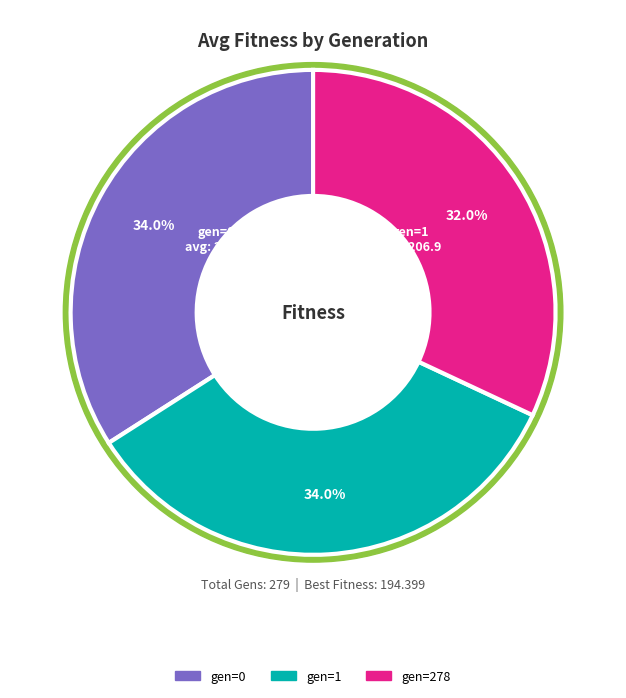

The gen=1 slice represents 24% of the pie. True or false?

False